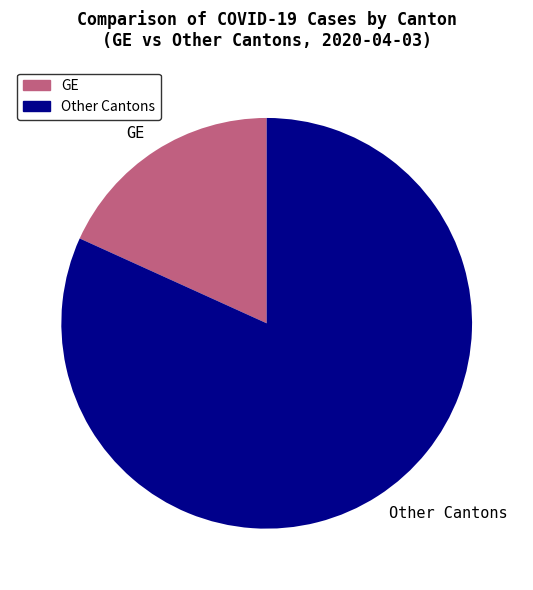

Which slice is the smallest?

GE